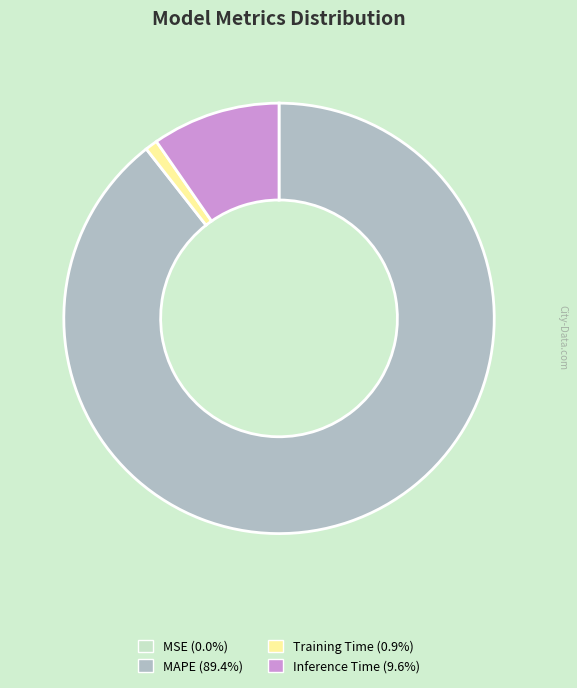

Does Training Time account for over 50% of the chart?

No